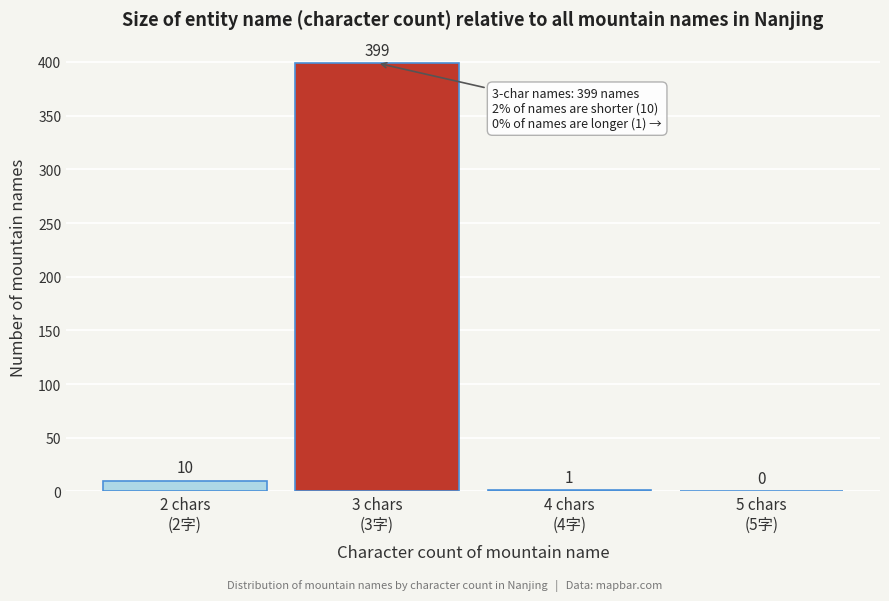

What is the greatest value displayed?

399